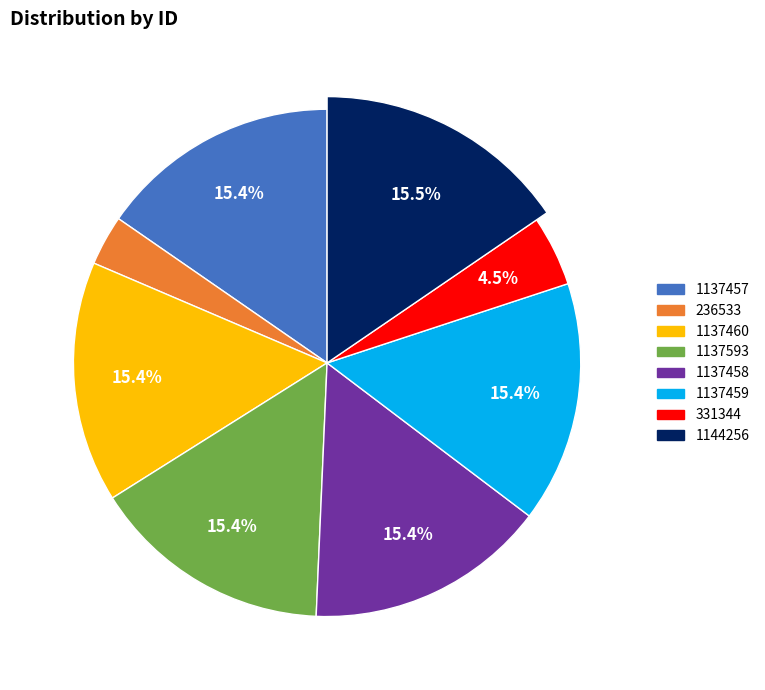

To the nearest percent, what is the difference between the largest and smallest slice percentages?

12%